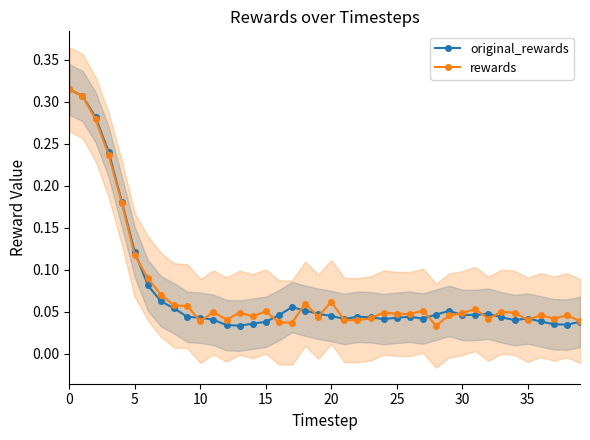

True or false: original_rewards has more than 2 points higher than both neighbors.

True